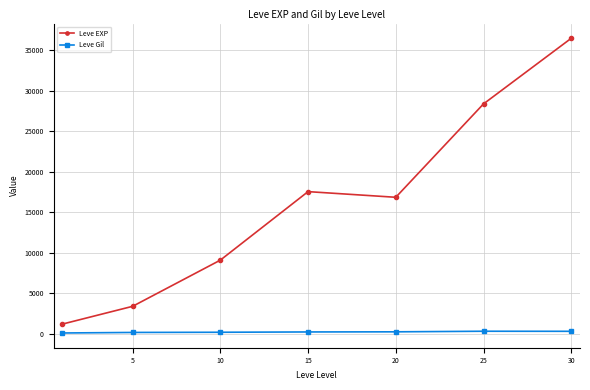

What is the value of the Leve EXP point at the 5th from the left?

16865.0